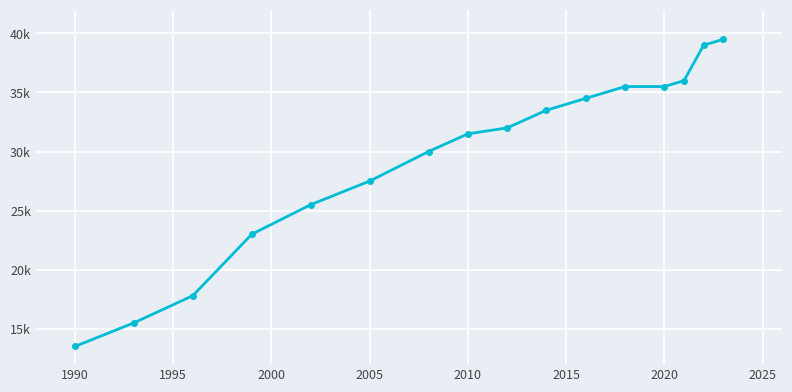

Is this an area chart (filled region under the line)?

No